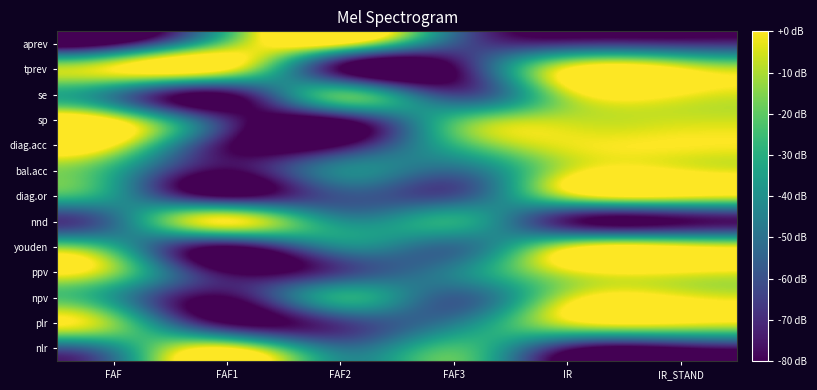

What is the spread (max minus min) of values at IR_STAND?

80.0